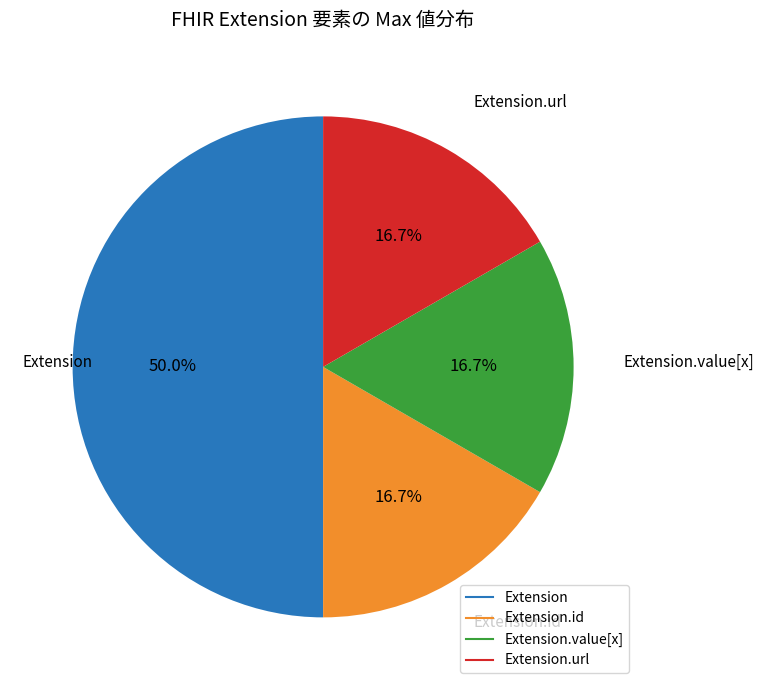

How many segments does this pie chart have?

4